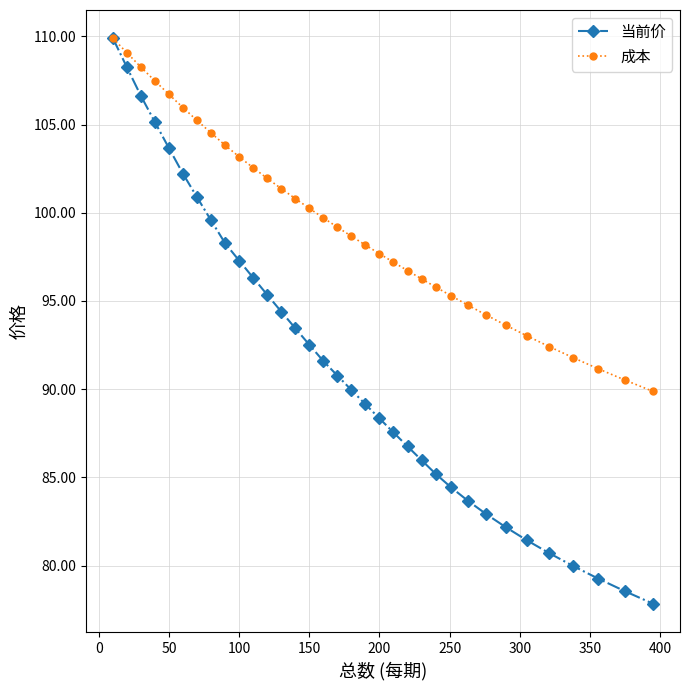

What is the highest value of the 成本 series?

109.9